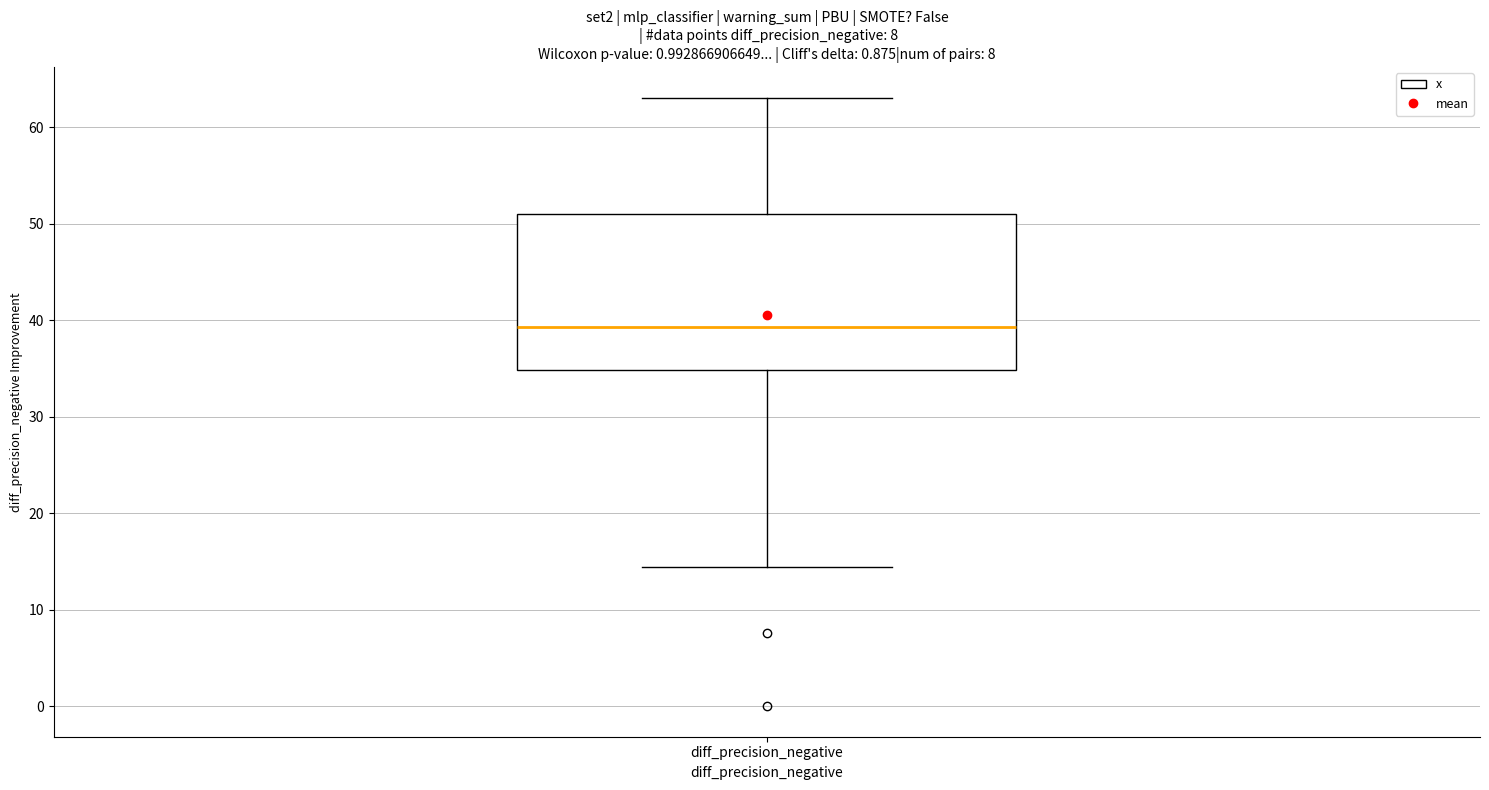

Read this box plot against the y-axis: the position of the median line, the range covered by the box, and the ends of both whiskers. The values are not printed on the chart, so give them approximately, as read against the axis.

median 39, box 35 to 51, whiskers 14 to 63